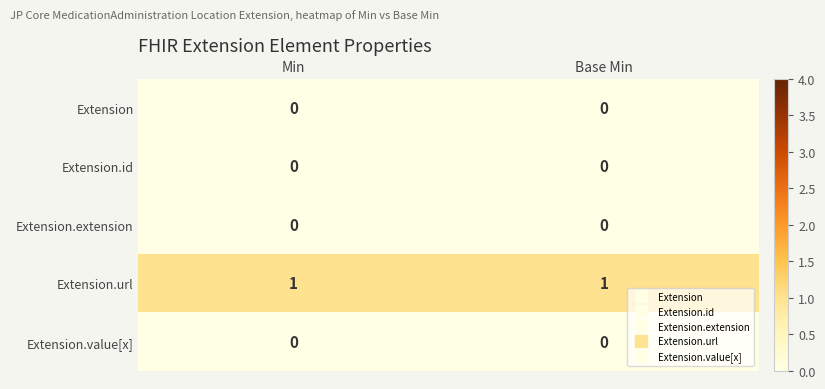

What is the maximum value shown in the chart?

1